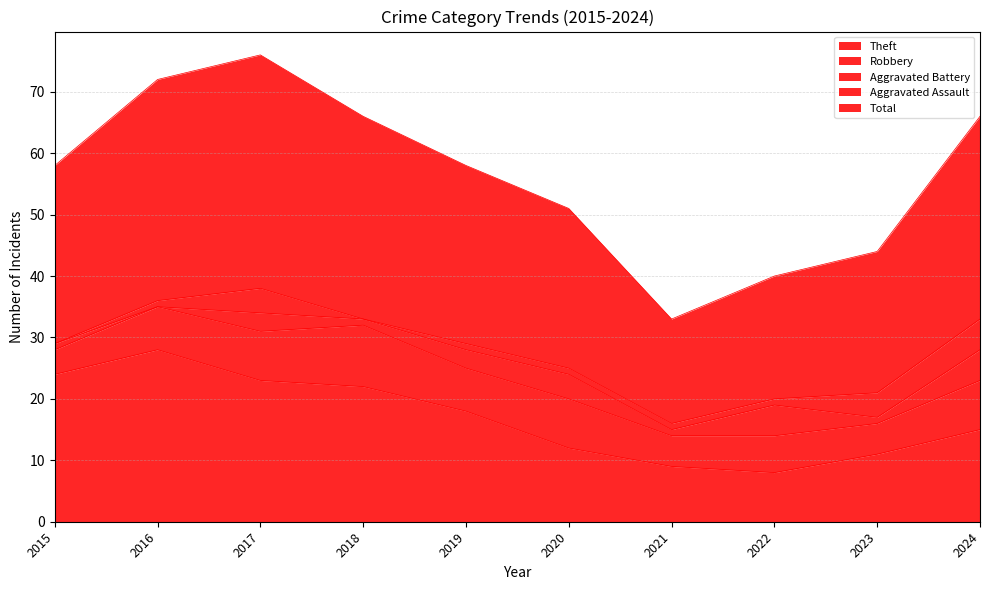

Where is the first local minimum for Robbery?

2019